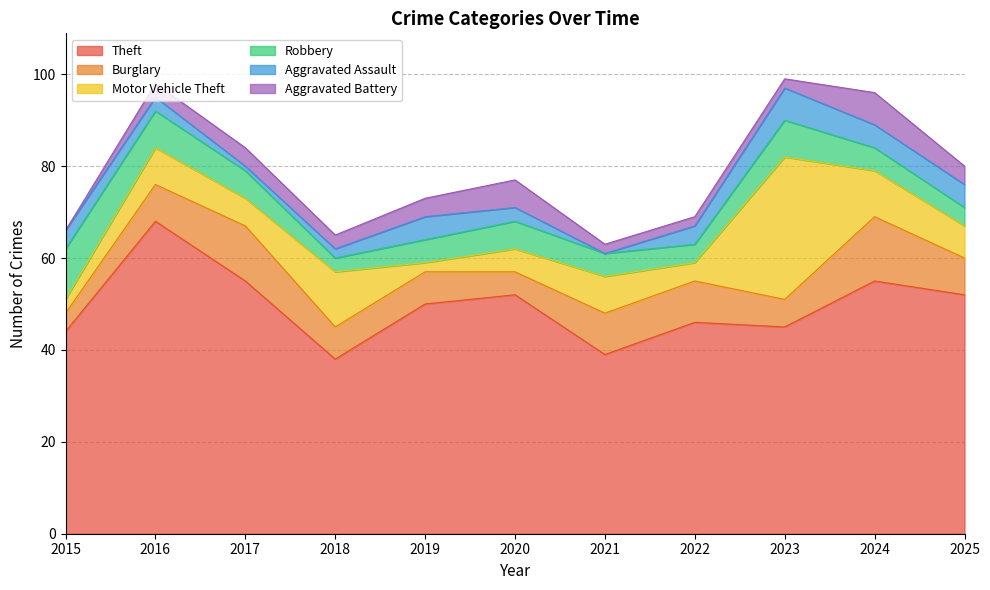

How many data points in Aggravated Battery are less than 3?

4